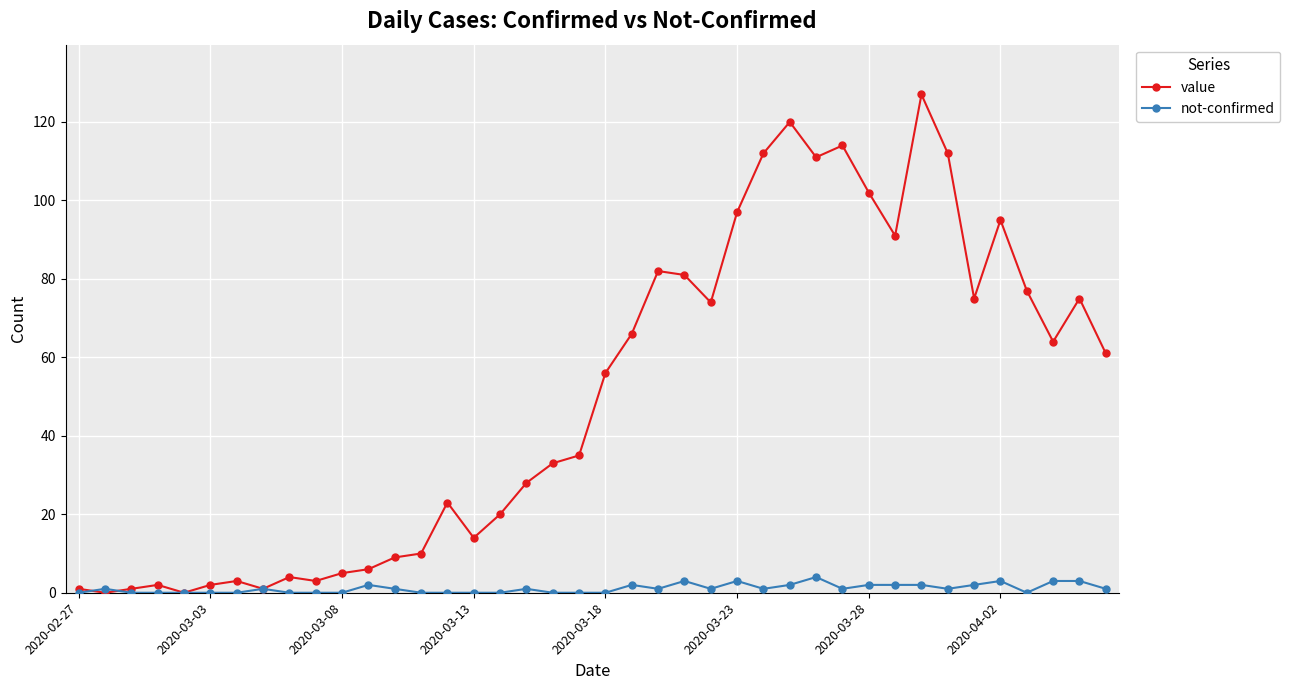

Which series has the widest spread of values?

value